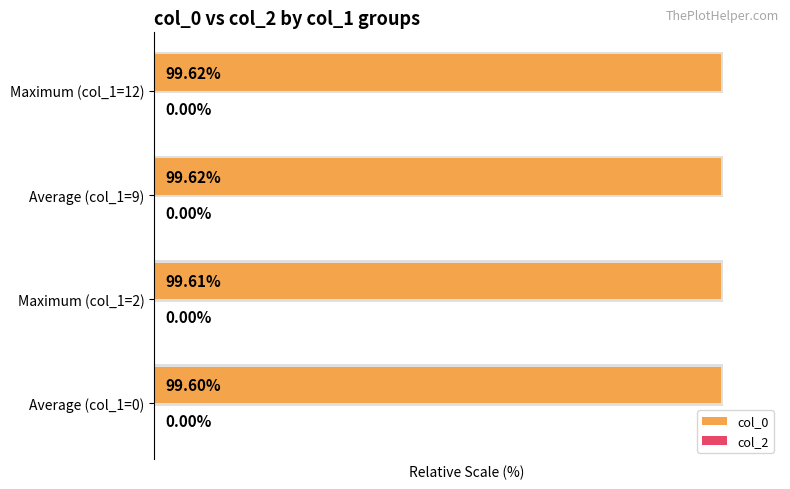

At how many categories does at least one series exceed 66?

4